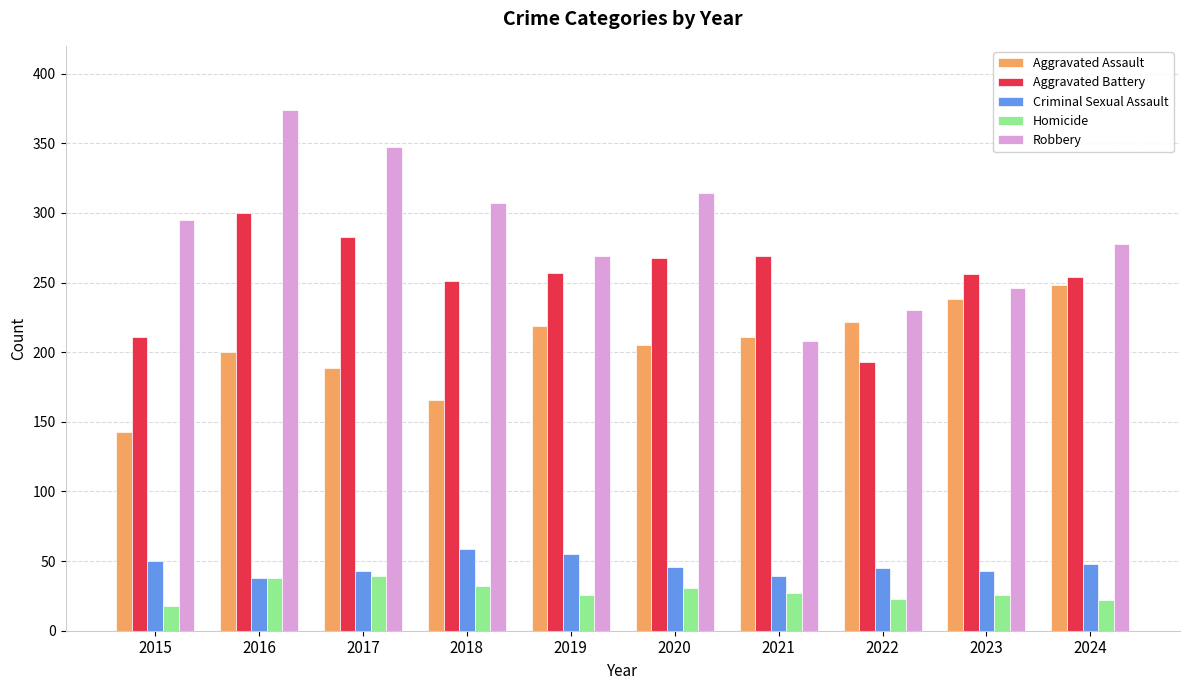

What is the total value across all series at 2019?

826